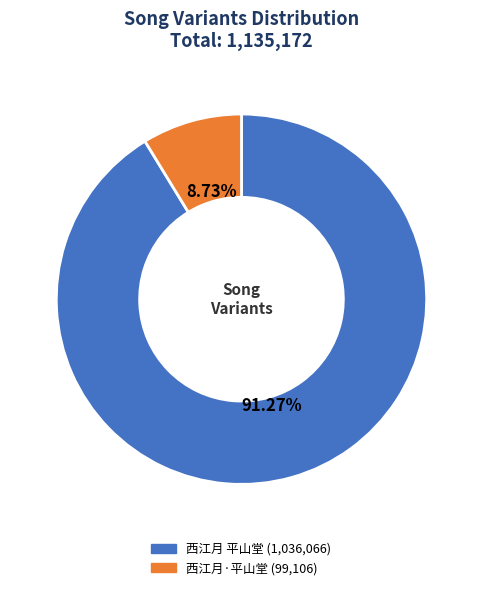

Is there a majority slice in this chart?

Yes